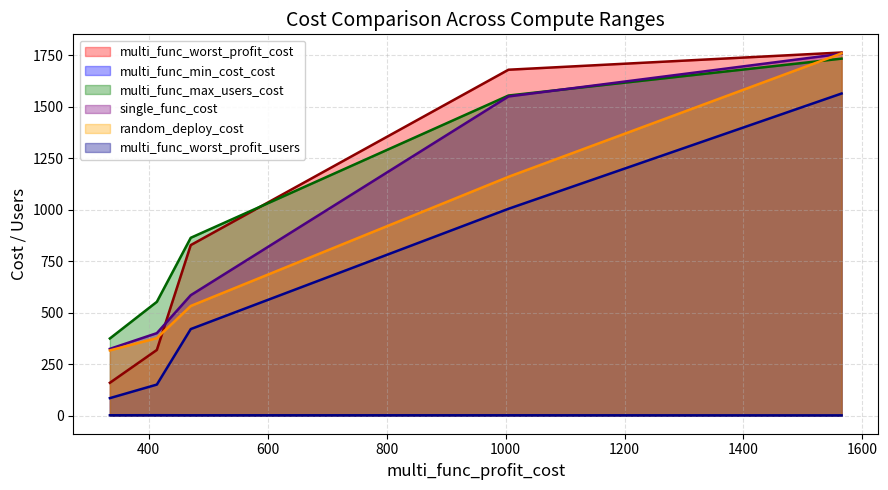

Which series has the largest range (max minus min)?

multi_func_worst_profit_cost